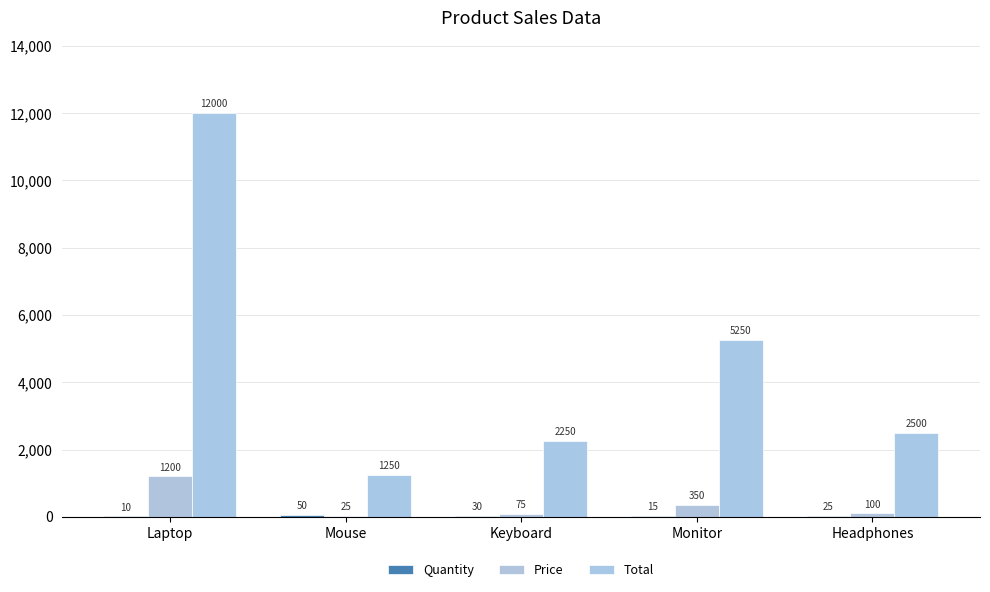

At which label does Total reach its minimum?

Mouse